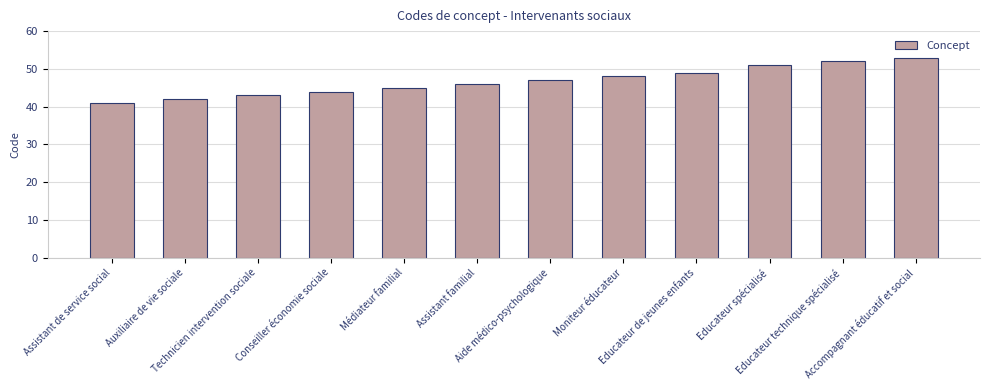

Reading right to left, list all the values displayed in this chart.

Accompagnant éducatif et social=53	Educateur technique spécialisé=52	Educateur spécialisé=51	Educateur de jeunes enfants=49	Moniteur éducateur=48	Aide médico-psychologique=47	Assistant familial=46	Médiateur familial=45	Conseiller économie sociale=44	Technicien intervention sociale=43	Auxiliaire de vie sociale=42	Assistant de service social=41